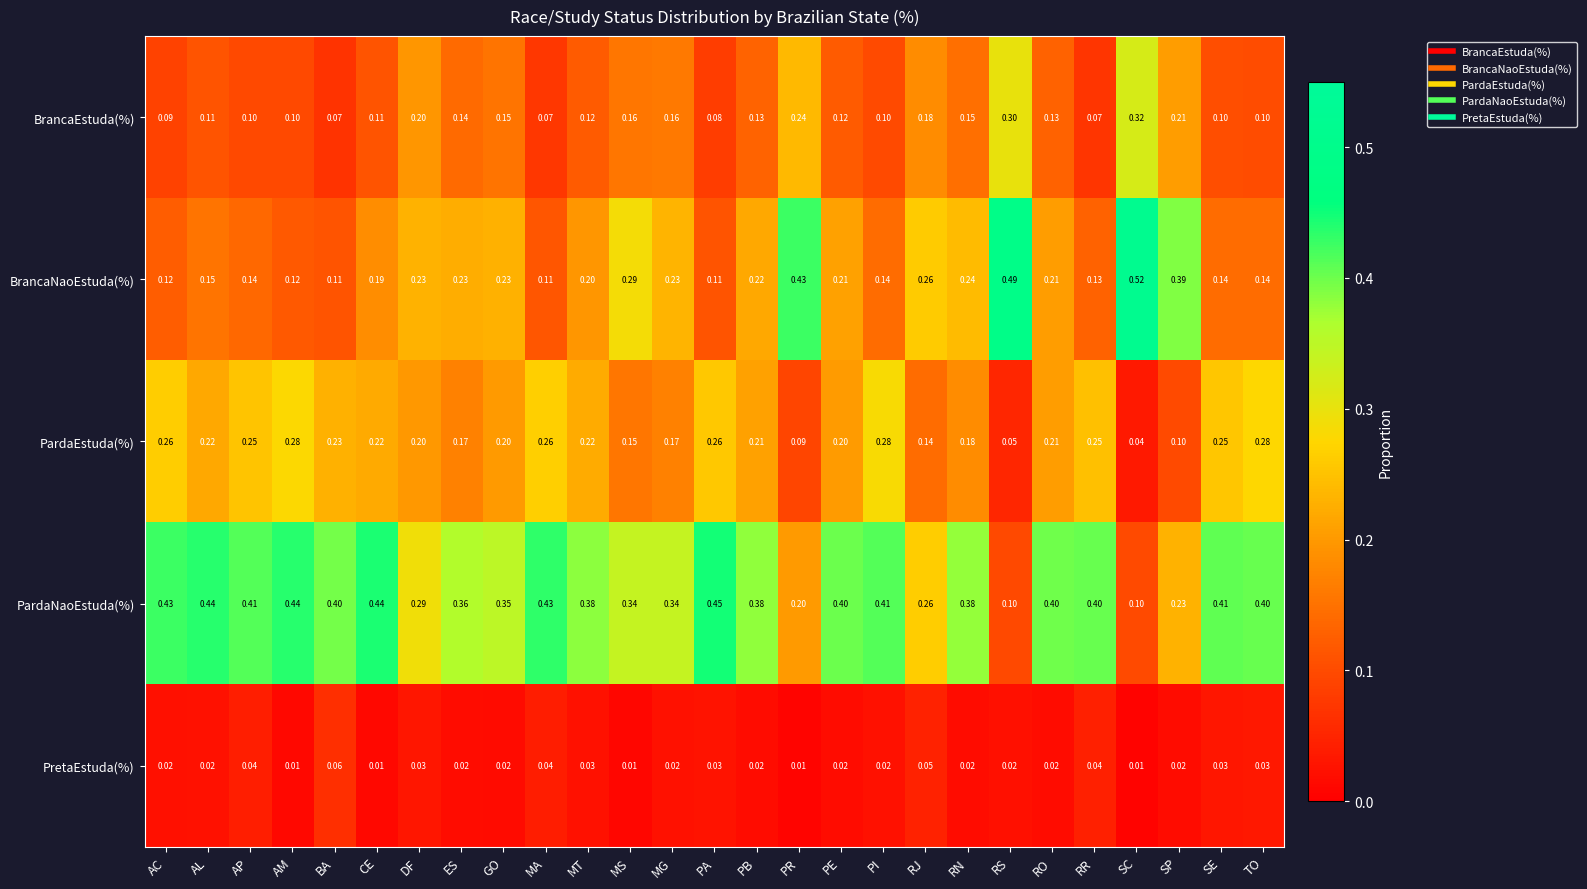

Rank the series at BA from lowest to highest value.

PretaEstuda(%), BrancaEstuda(%), BrancaNaoEstuda(%), PardaEstuda(%), PardaNaoEstuda(%)